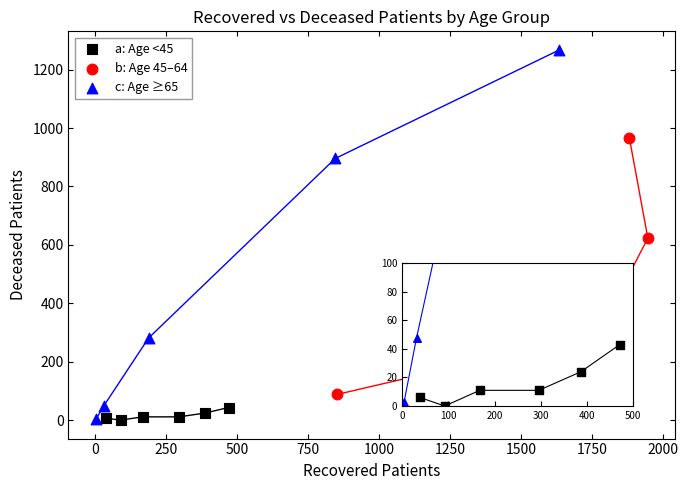

Which series has the largest Y range (max minus min)?

c: Age ≥65